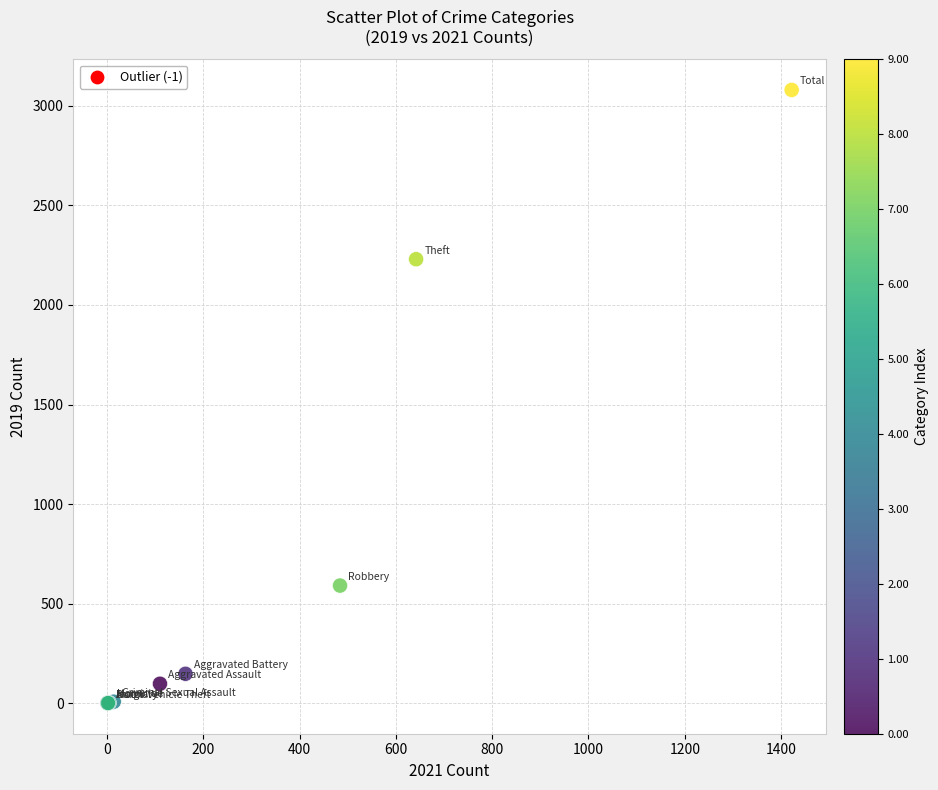

What Y value in the scatter plot is closest to 1540?

2230